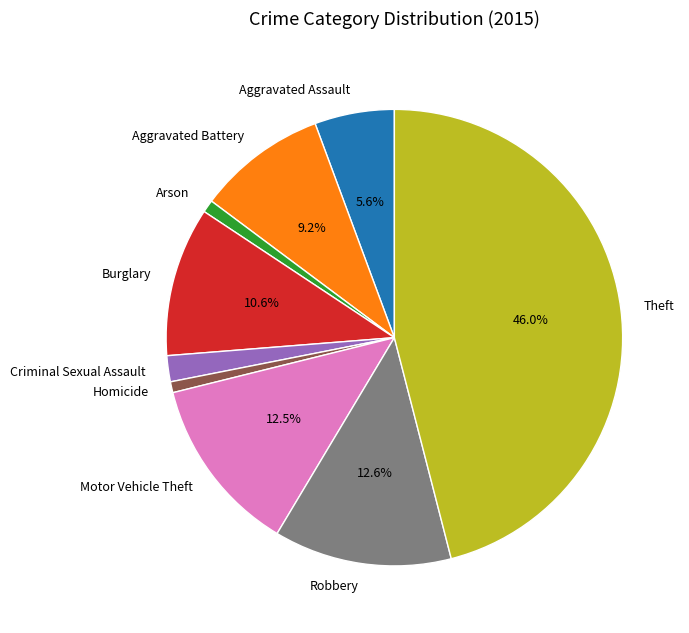

How much of the chart is everything except Motor Vehicle Theft?

87.5%